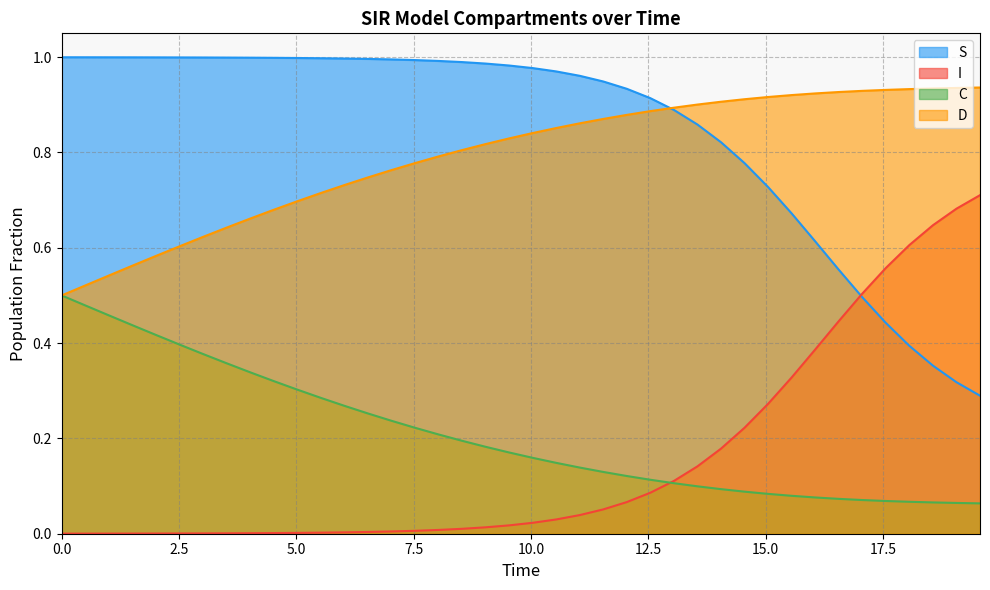

Which series has the largest total across all categories?

S